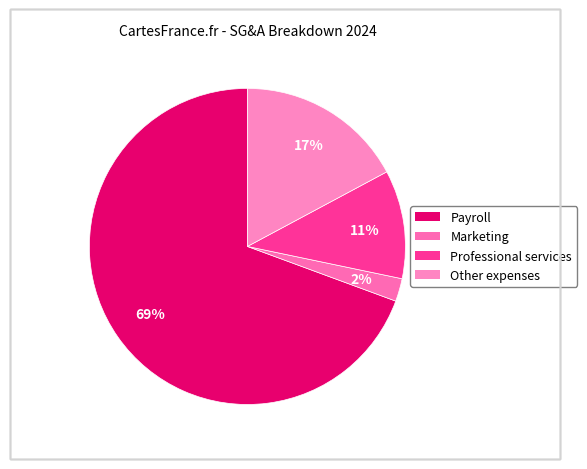

To the nearest percent, what portion does Marketing represent?

2%